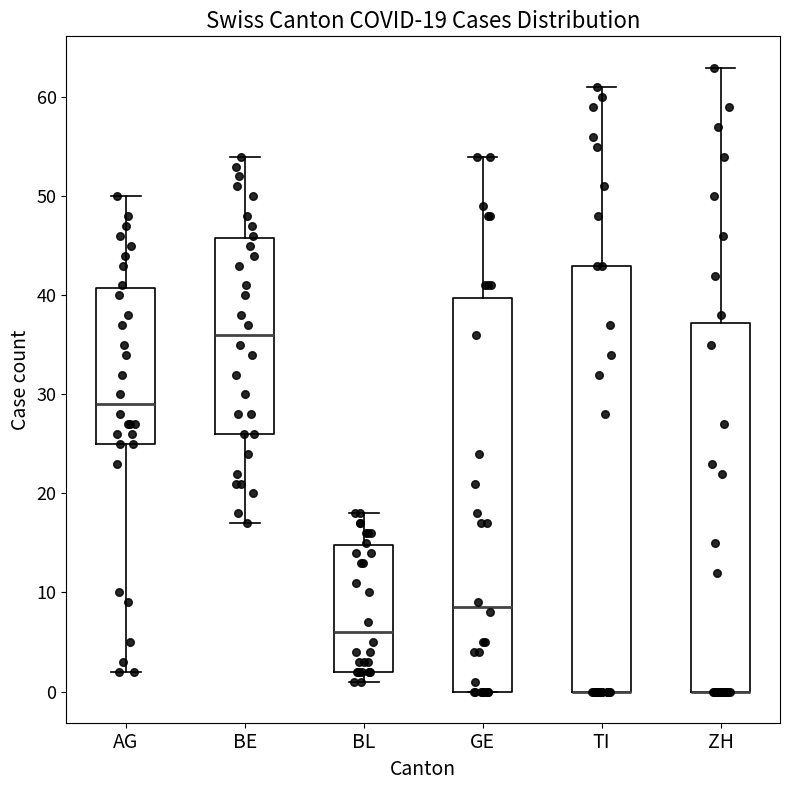

Comparing the boxes themselves (not the whiskers), which one is the tallest?

TI